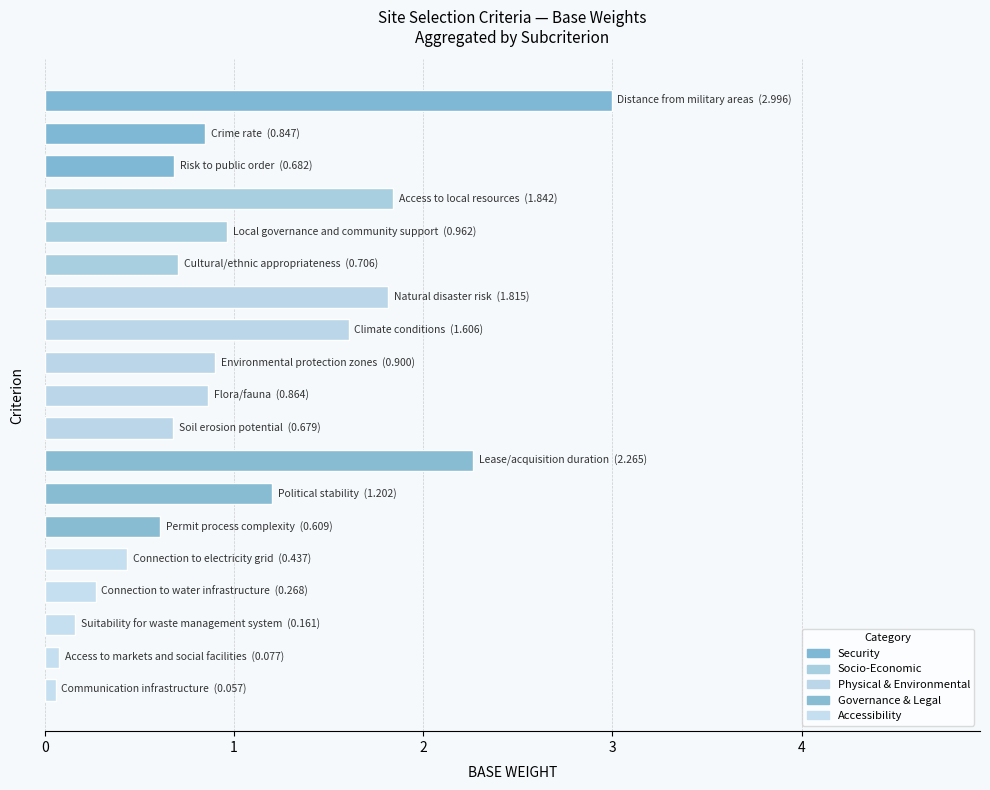

Are the bars horizontal?

Yes